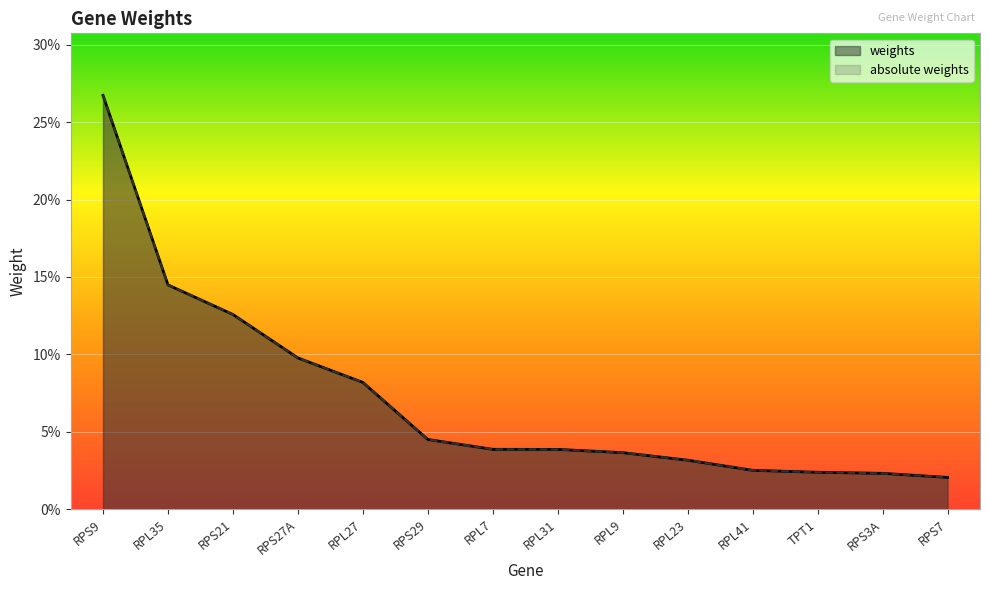

Reading left to right, what are all the values shown in this chart?

weights: 0.3	0.1	0.1	0.1	0.1	0.0	0.0	0.0	0.0	0.0	0.0	0.0	0.0	0.0
absolute weights: 0.3	0.1	0.1	0.1	0.1	0.0	0.0	0.0	0.0	0.0	0.0	0.0	0.0	0.0